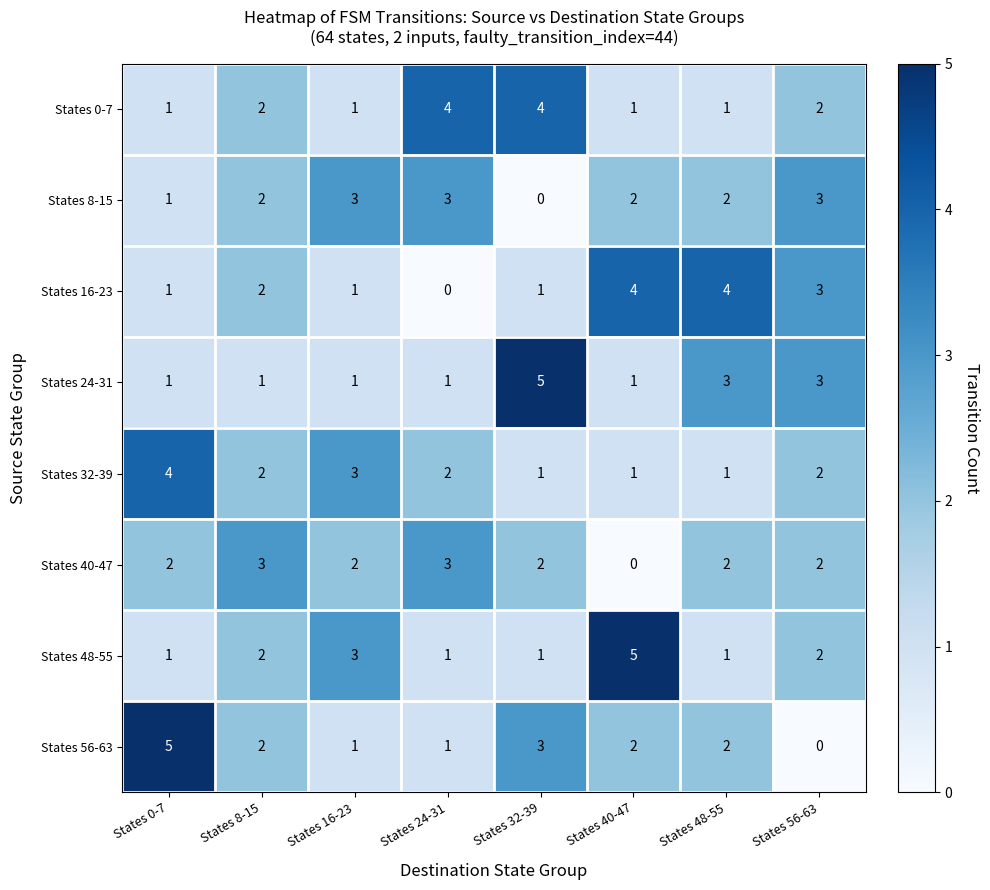

Is the value of States 8-15 at States 32-39 greater than the value of States 56-63 at States 16-23?

No